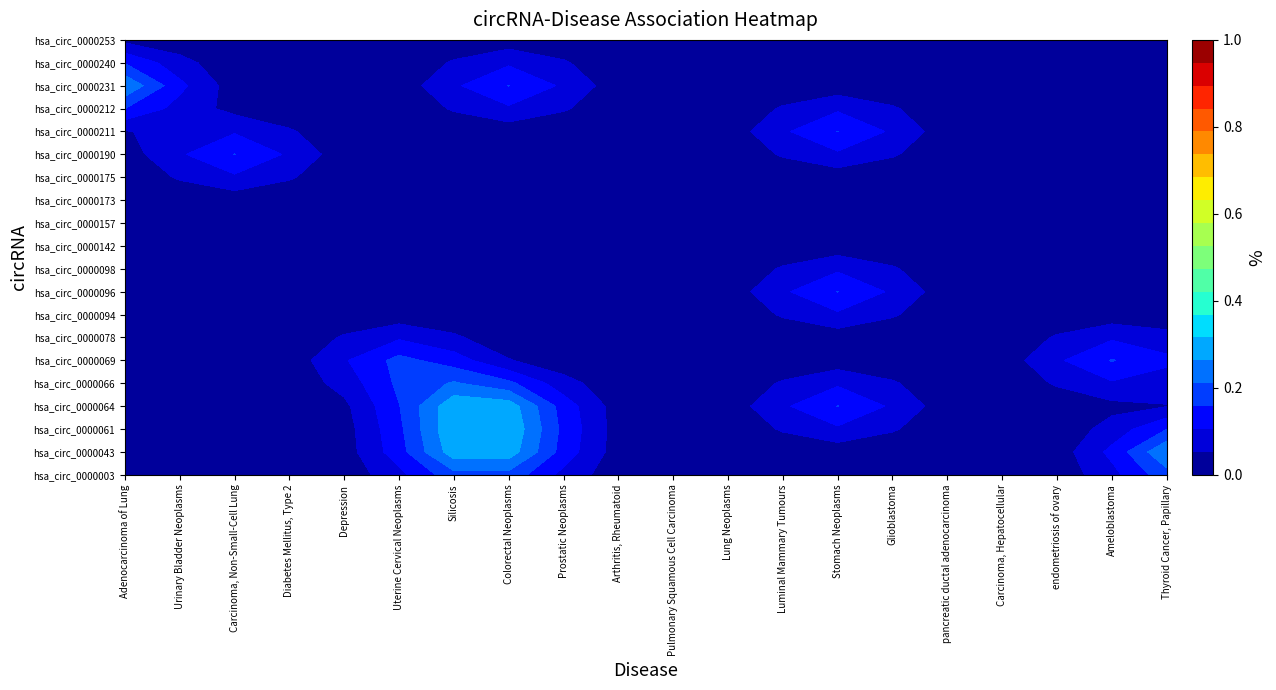

Between Glioblastoma and endometriosis of ovary, which is larger?

Glioblastoma